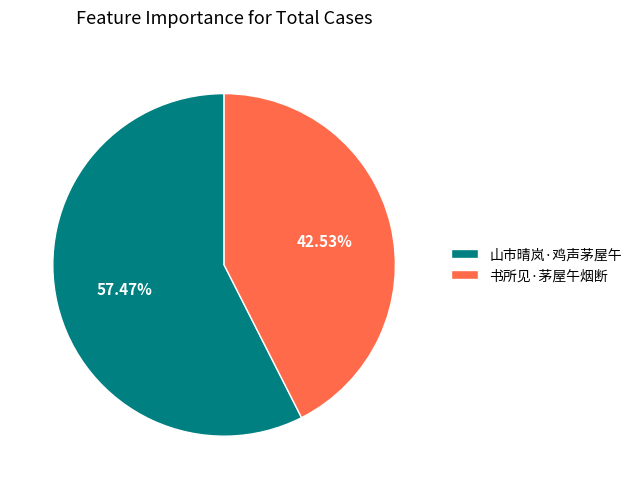

What is the ratio of the value at 书所见·茅屋午烟断 to the value at 山市晴岚·鸡声茅屋午?

0.7